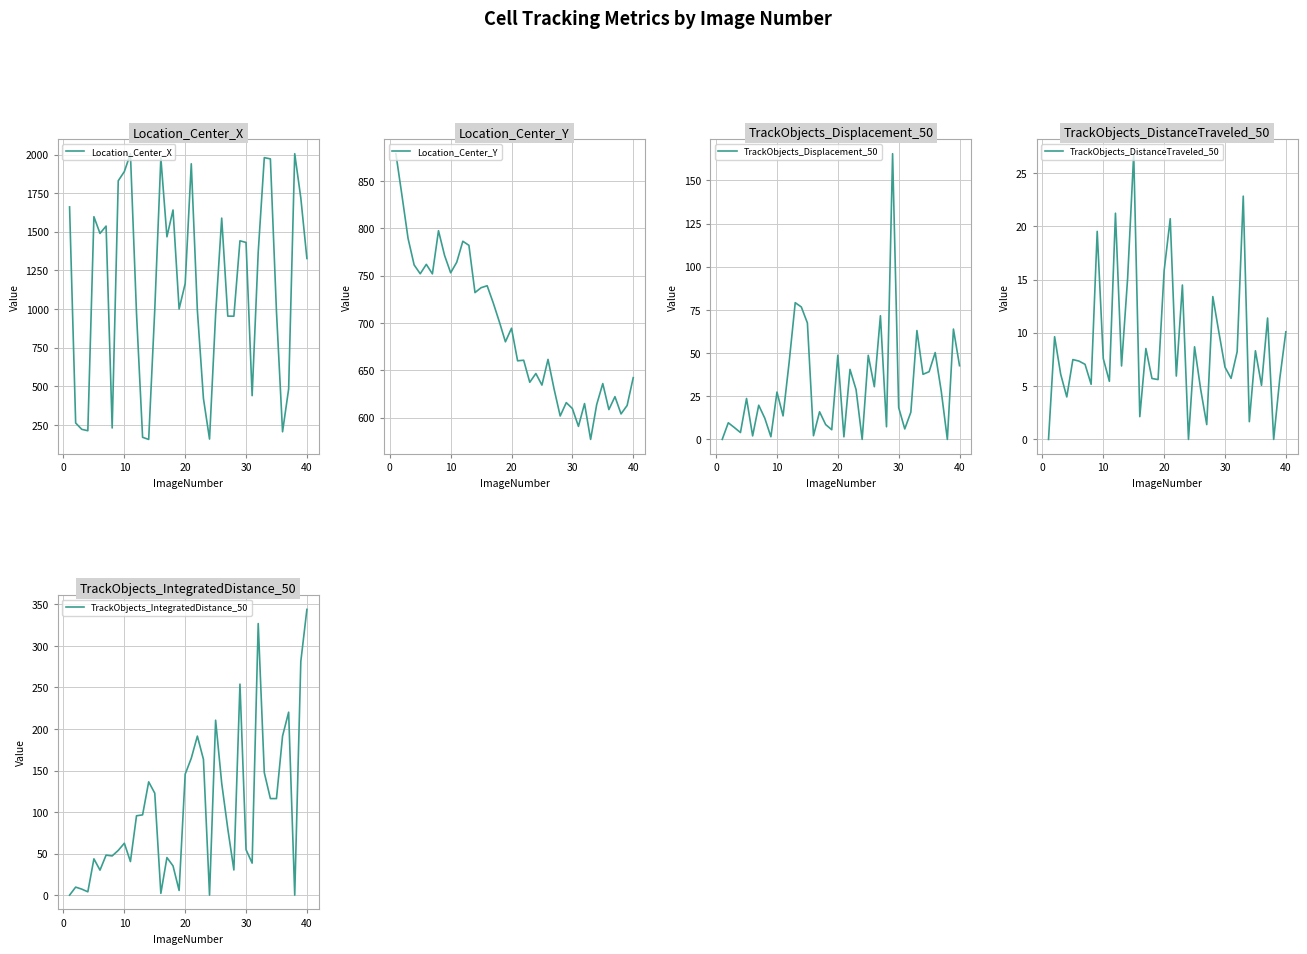

True or false: TrackObjects_IntegratedDistance_50 and TrackObjects_Displacement_50 intersect in this chart.

False